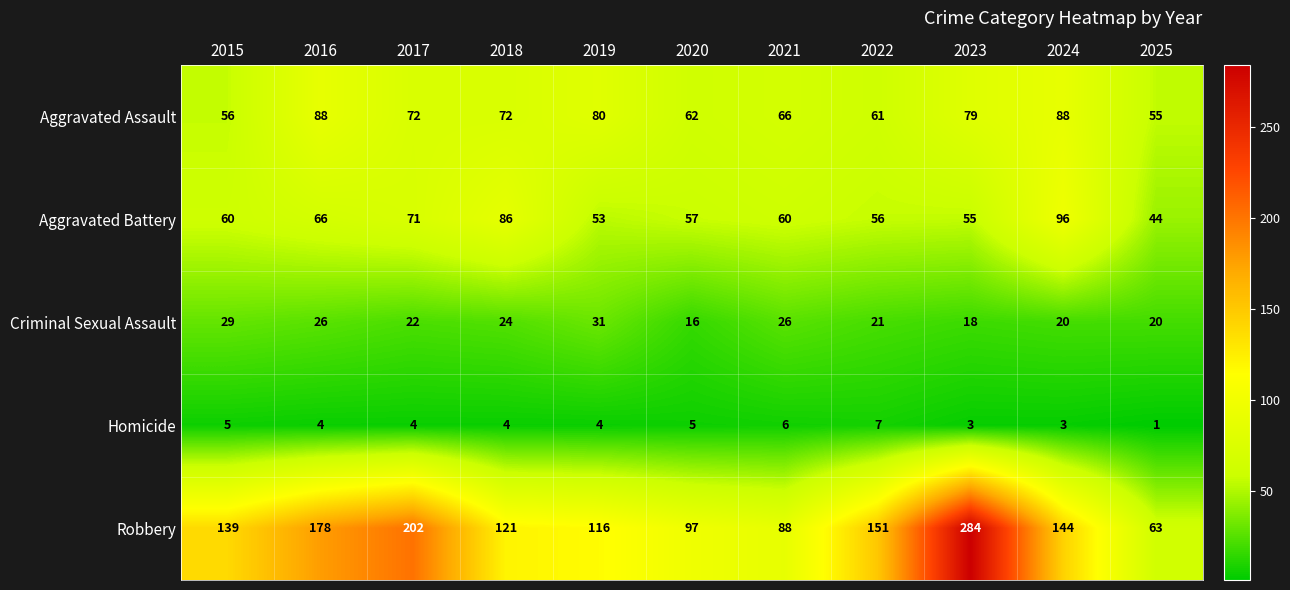

What is the average value of the Aggravated Battery series?

64